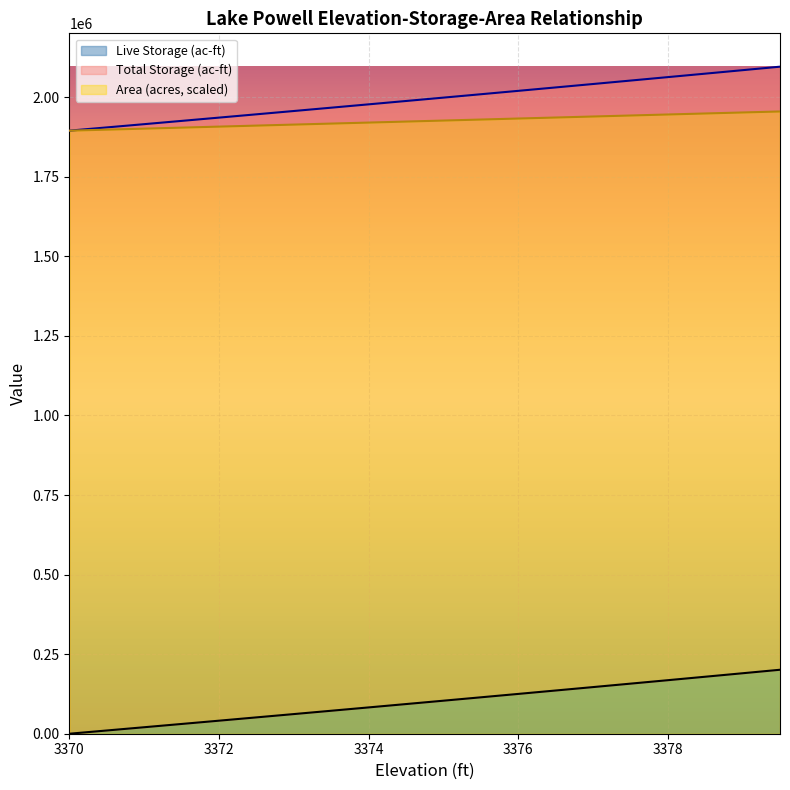

List the labels in order of Live Storage (ac-ft) value, largest first.

3379.5, 3379, 3378.5, 3378, 3377.5, 3377, 3376.5, 3376, 3375.5, 3375, 3374.5, 3374, 3373.5, 3373, 3372.5, 3372, 3371.5, 3371, 3370.5, 3370